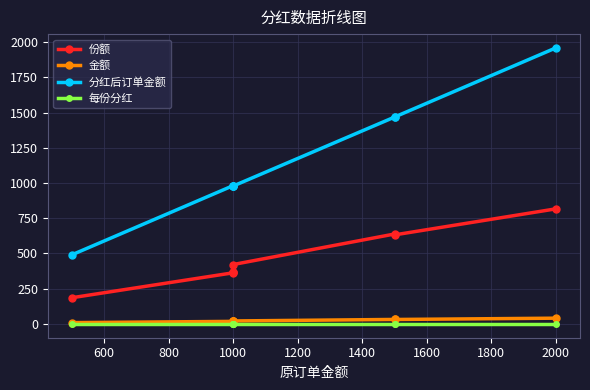

True or false: 金额 and 分红后订单金额 intersect in this chart.

False